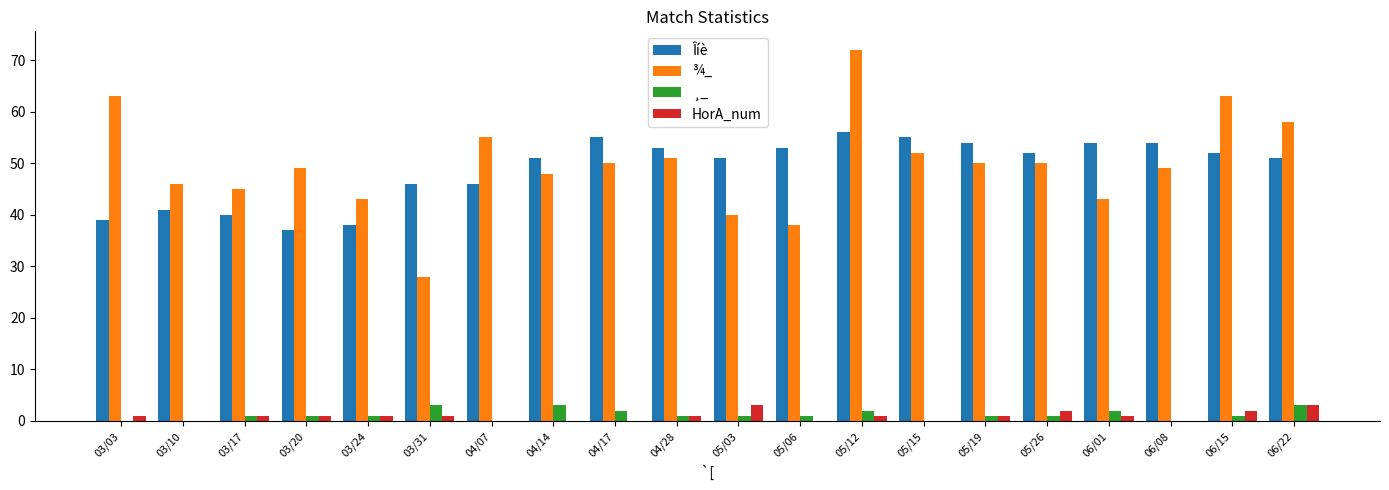

Is the value of HorA_num at 05/26 greater than the value of Îíè at 03/10?

No